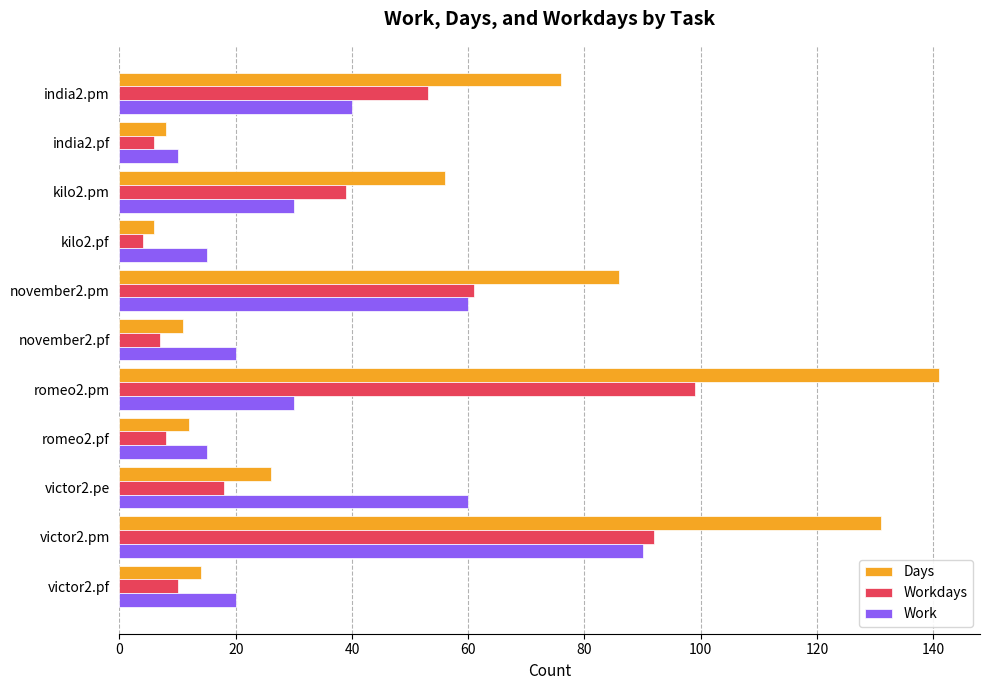

At which category is the sum across all series the highest?

victor2.pm